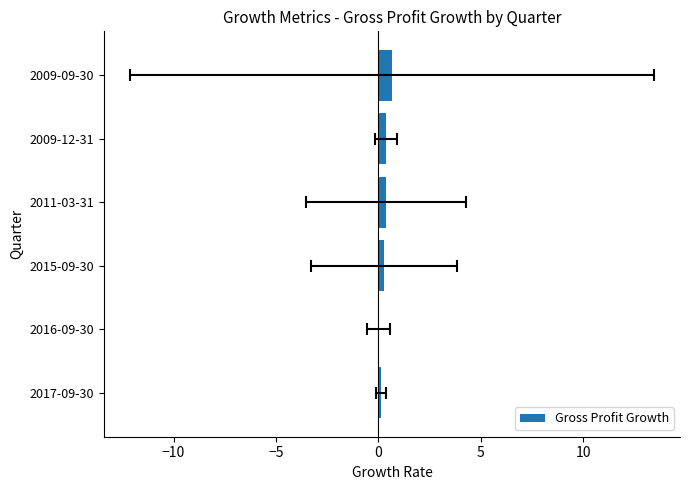

The chart shows a value of 0.2 at 2017-09-30. True or false?

False